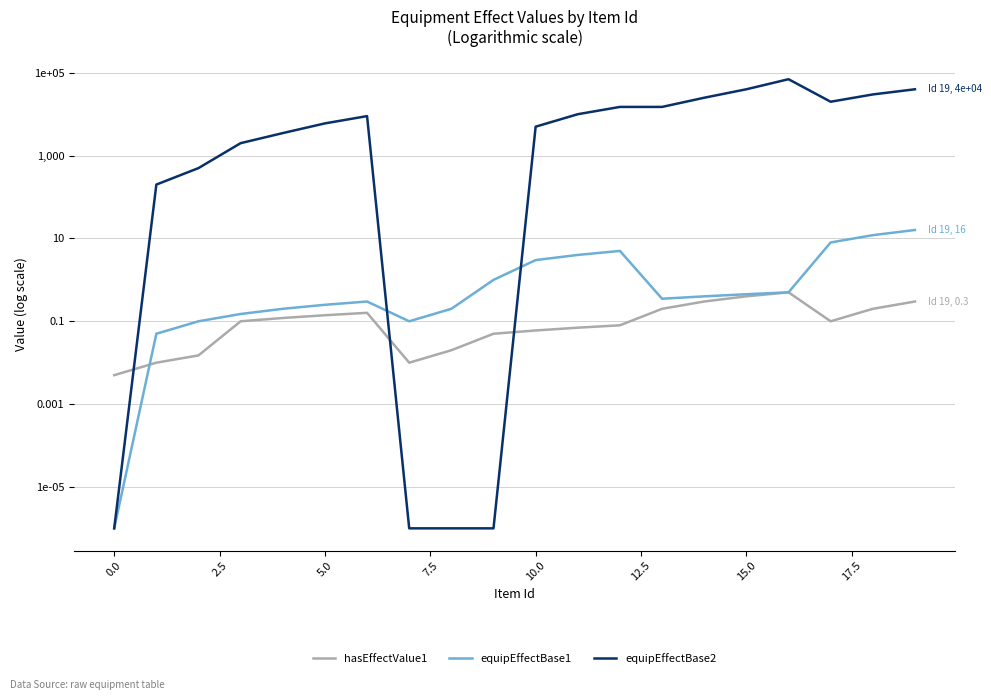

Does the chart have visible grid lines?

Yes